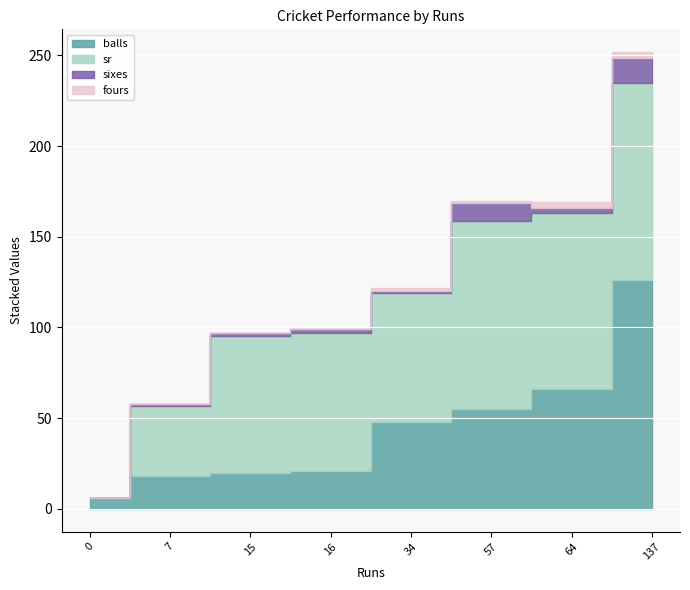

What are all the series names shown in the legend?

balls, sr, sixes, fours